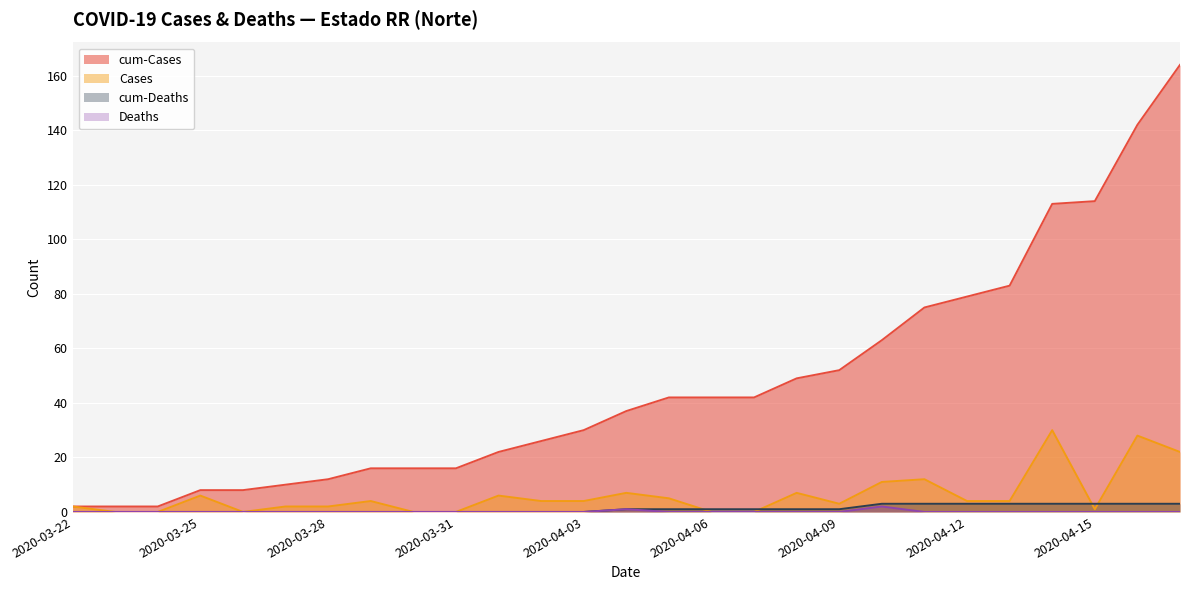

List the series in order of their peak value, highest first.

cum-Cases, Cases, cum-Deaths, Deaths